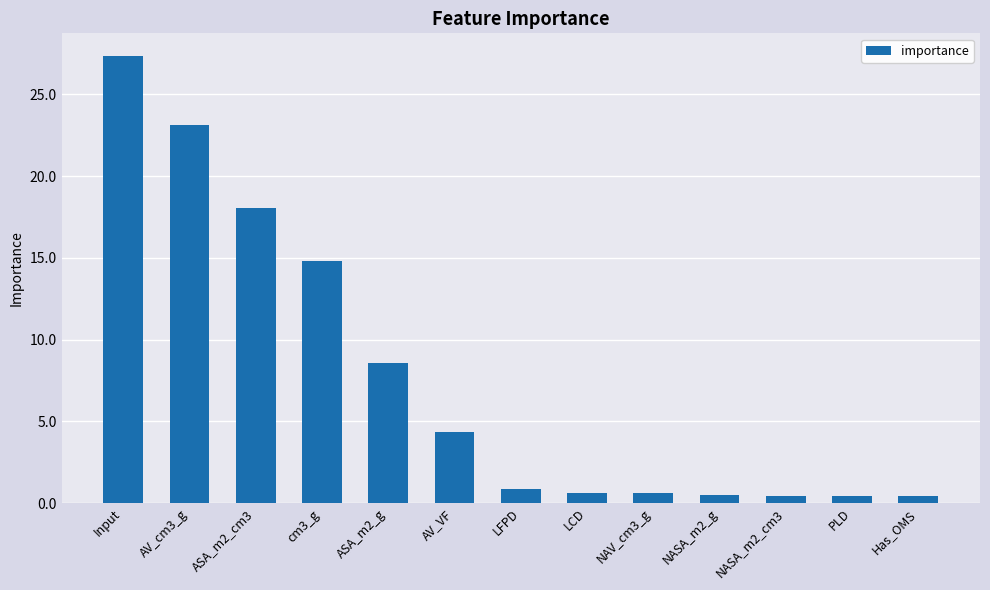

What is the approximate value at LCD?

0.6